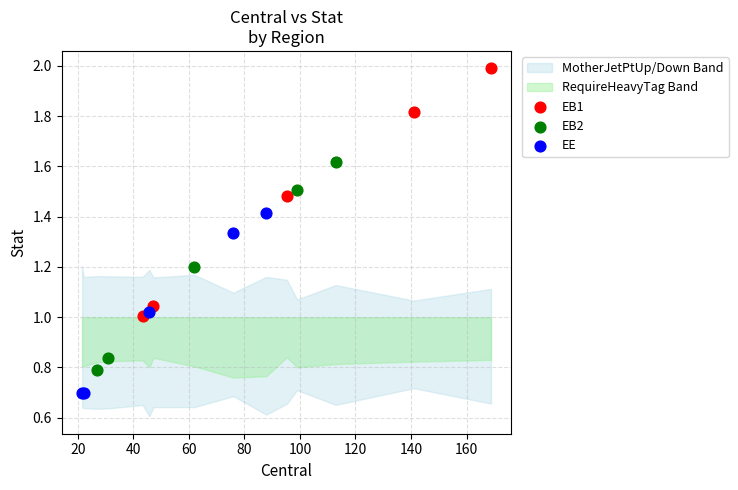

Which series has the largest Y range (max minus min)?

EB1